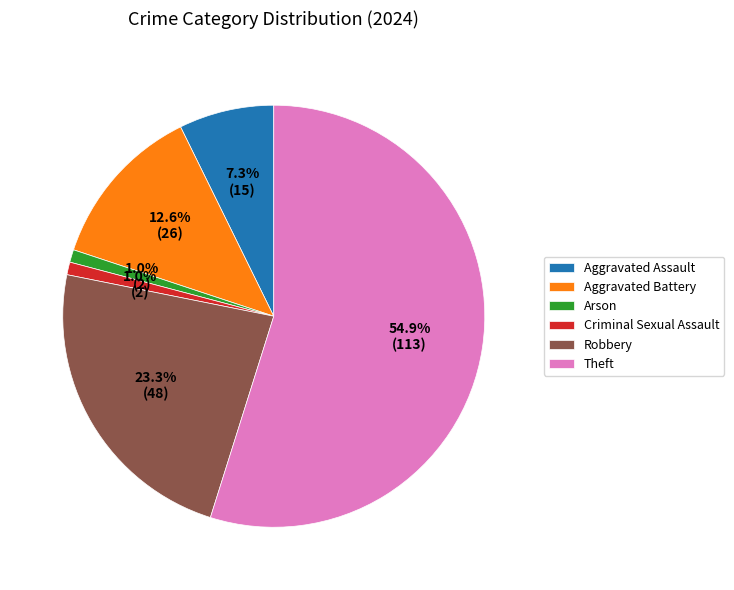

Which slice is the largest?

Theft